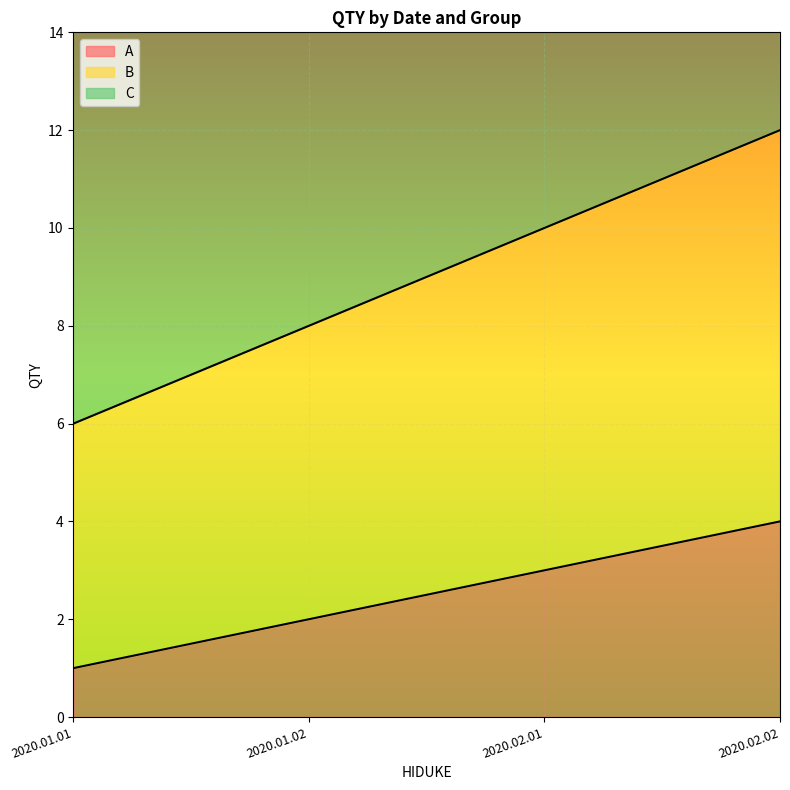

The value of A at 2020.01.02 is 1. True or false?

False